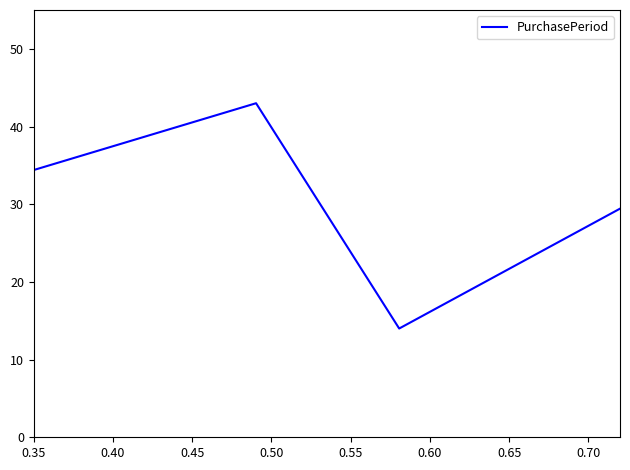

What is the smallest value displayed?

7